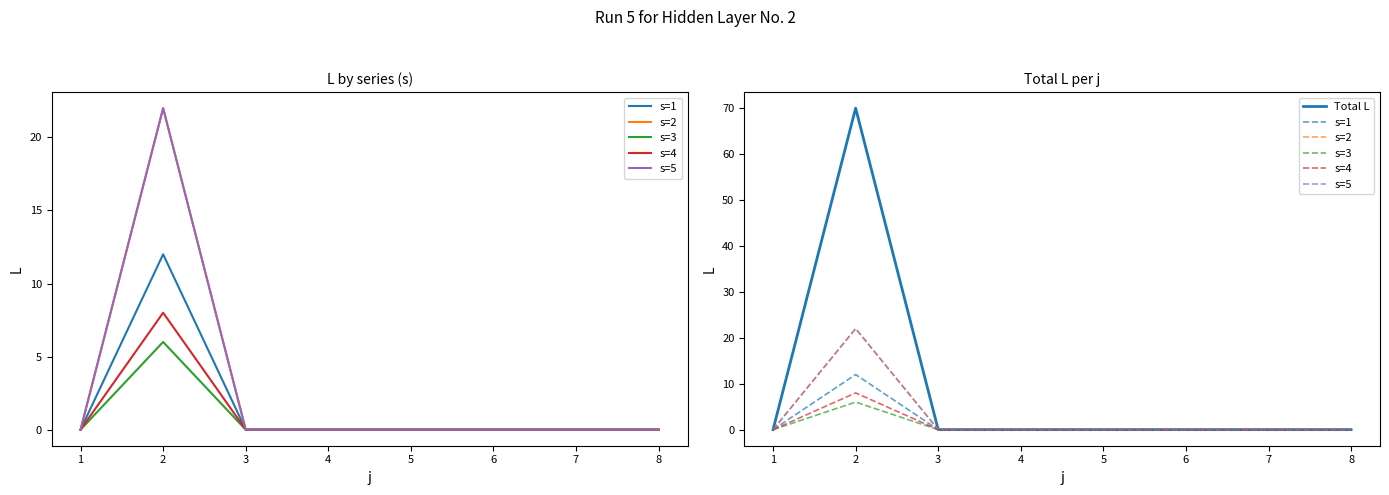

Does the chart display data point markers on the line(s)?

No